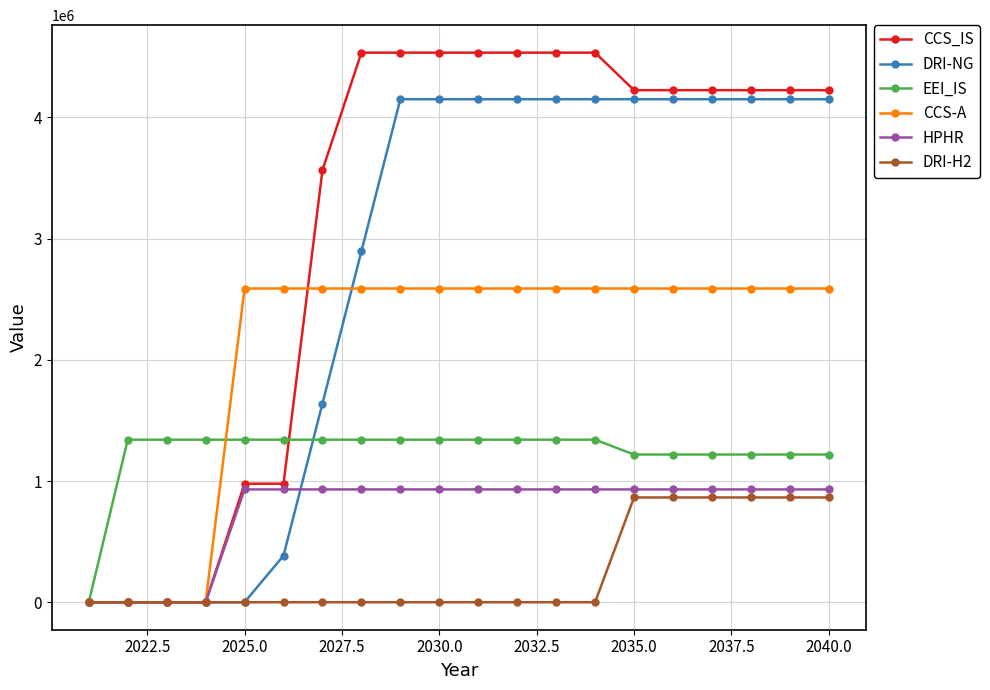

Does the chart have visible grid lines?

Yes